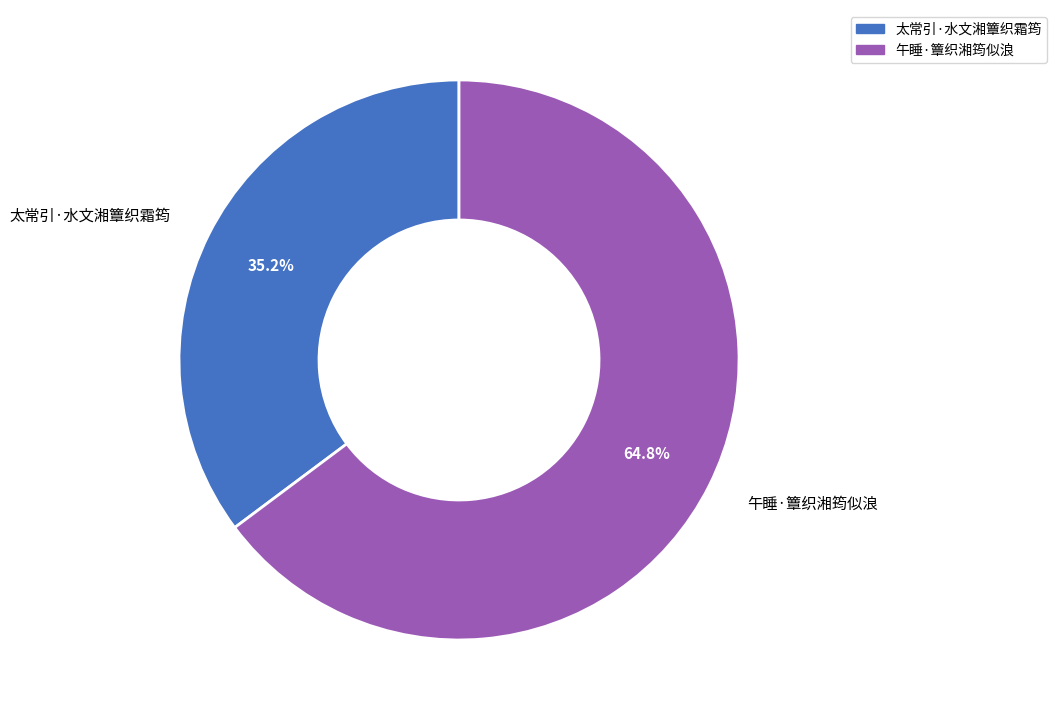

Which has a higher value, 午睡·簟织湘筠似浪 or 太常引·水文湘簟织霜筠?

午睡·簟织湘筠似浪